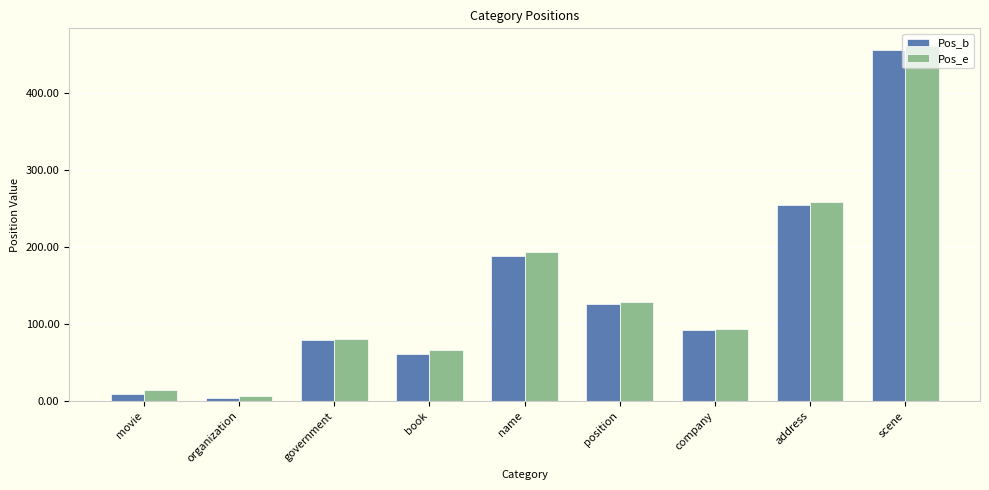

What is the difference between the maximum and minimum values in the Pos_b series?

452